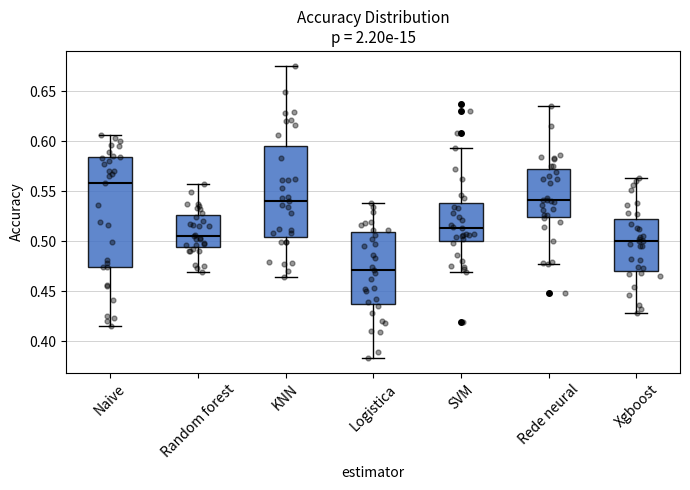

Reading left to right, read every box against the y-axis: the position of its median line, the range the box covers, and the ends of its whiskers. The values are not printed on the chart, so give them approximately, as read against the axis.

Naive: median 0.560, box 0.475 to 0.585, whiskers 0.415 to 0.605
Random forest: median 0.505, box 0.495 to 0.525, whiskers 0.470 to 0.555
KNN: median 0.540, box 0.505 to 0.595, whiskers 0.465 to 0.675
Logistica: median 0.470, box 0.435 to 0.510, whiskers 0.385 to 0.540
SVM: median 0.515, box 0.500 to 0.540, whiskers 0.470 to 0.595
Rede neural: median 0.540, box 0.525 to 0.570, whiskers 0.480 to 0.635
Xgboost: median 0.500, box 0.470 to 0.520, whiskers 0.430 to 0.565